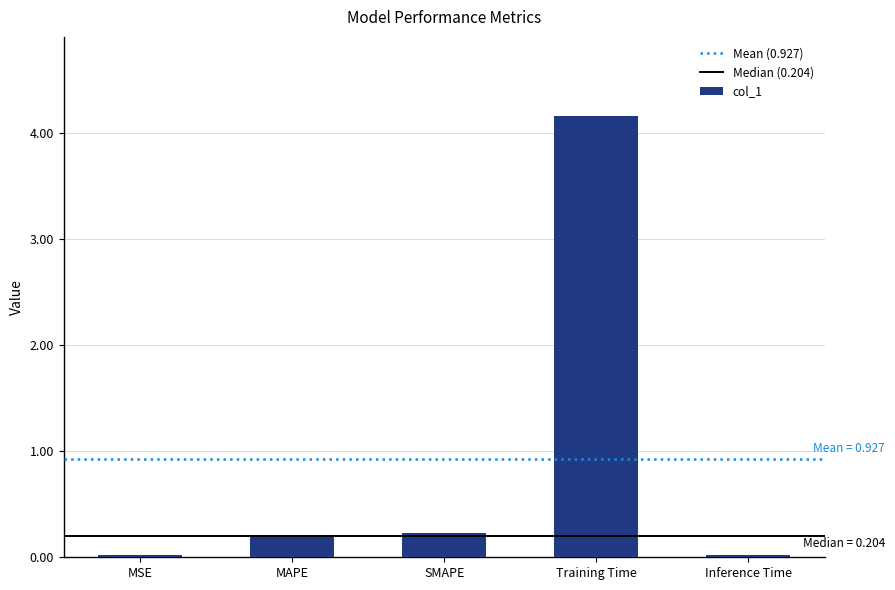

What is the average value?

0.9